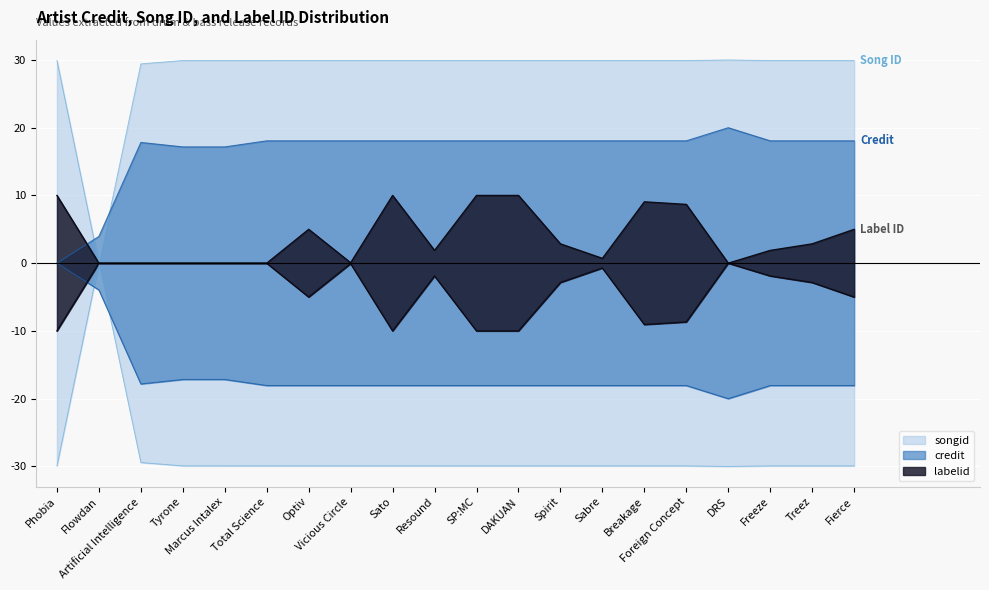

Reading left to right, list all the values displayed in this chart.

songid: 29.9	0.0	29.4	29.9	29.9	29.9	29.9	29.9	29.9	29.9	29.9	29.9	29.9	29.9	29.9	29.9	30.0	29.9	29.9	29.9
credit: 0.0	4.0	17.8	17.2	17.2	18.1	18.1	18.1	18.1	18.1	18.1	18.1	18.1	18.1	18.1	18.1	20.0	18.1	18.1	18.1
labelid: 10.0	0.0	0.0	0.0	0.0	0.0	5.0	0.1	10.0	1.9	10.0	10.0	2.9	0.7	9.1	8.7	0.0	1.9	2.9	5.0